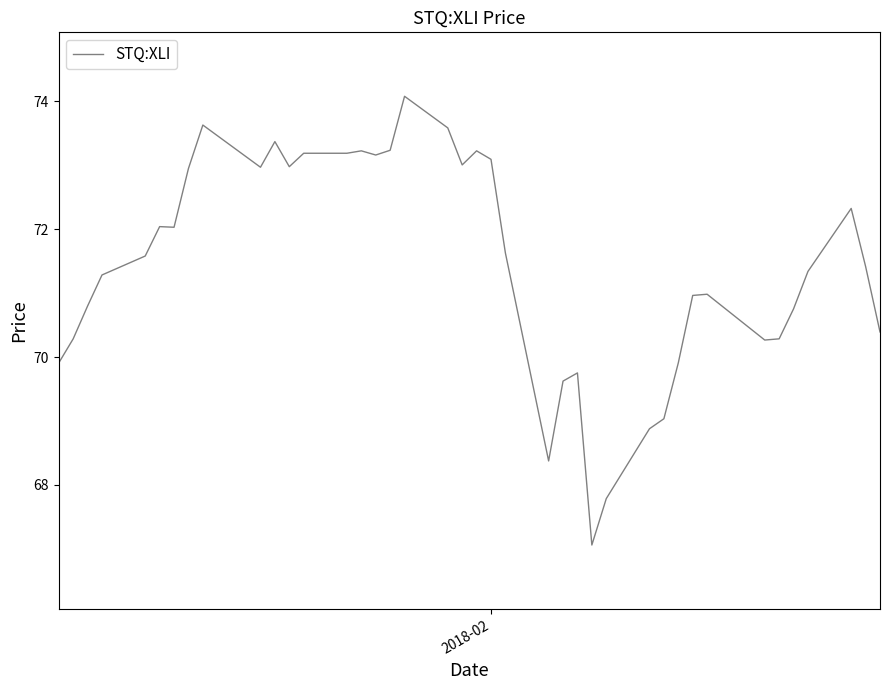

What is the smallest value displayed?

67.1